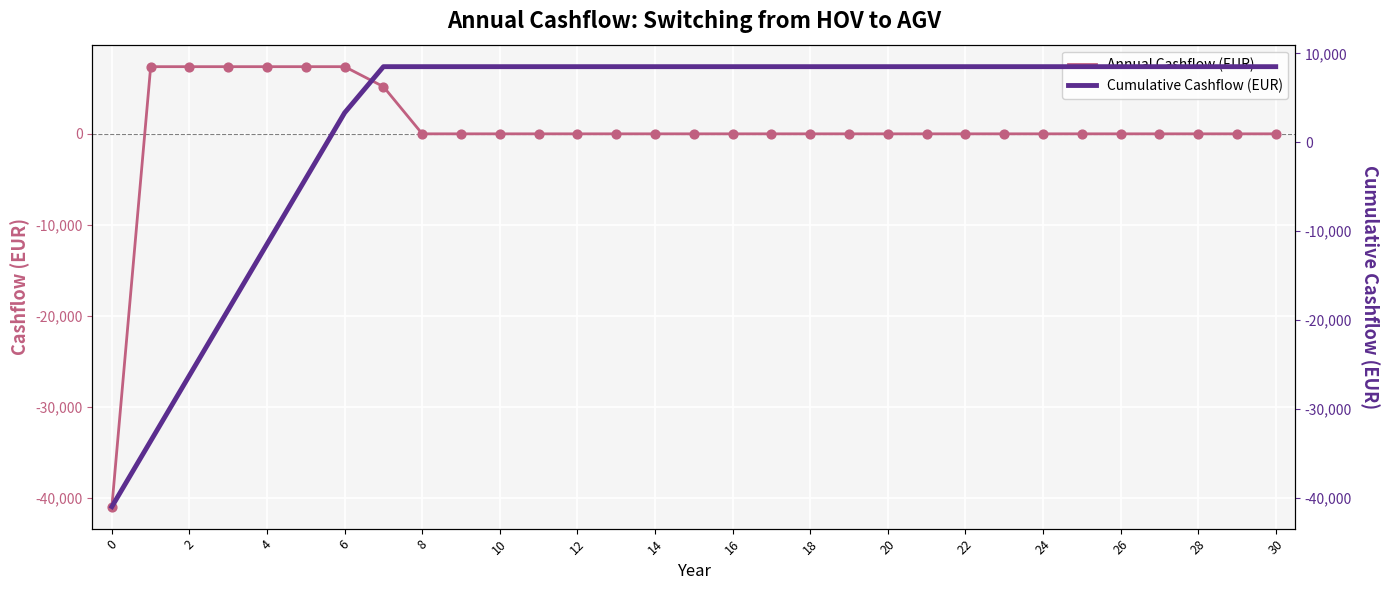

What are all the series names shown in the legend?

Annual Cashflow (EUR), Cumulative Cashflow (EUR)